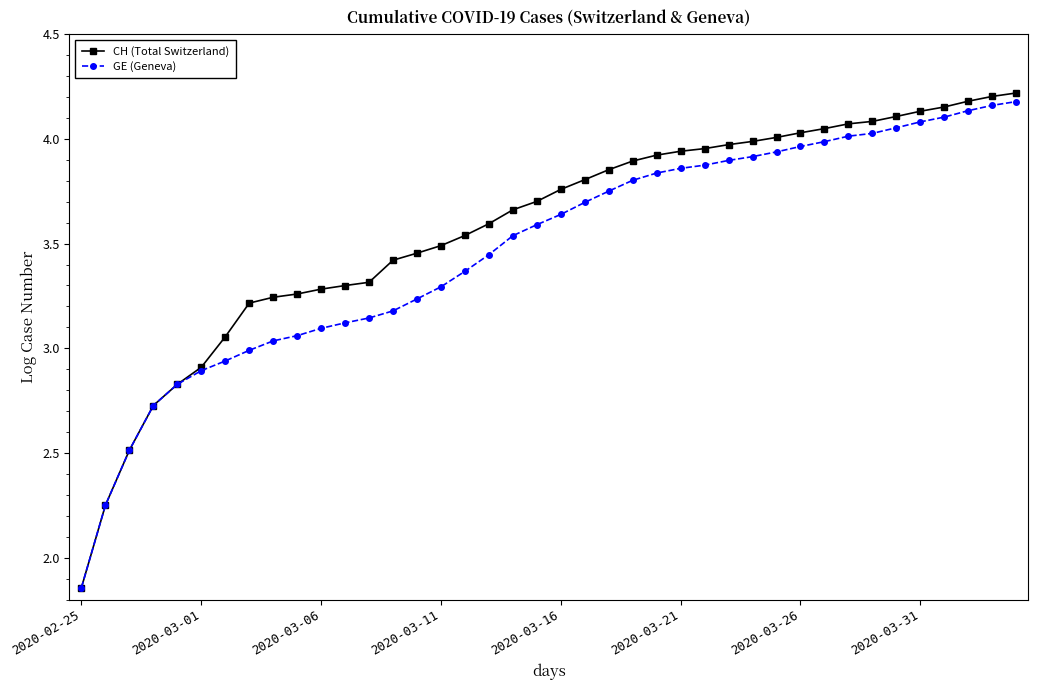

At how many categories does at least one series exceed 1?

40